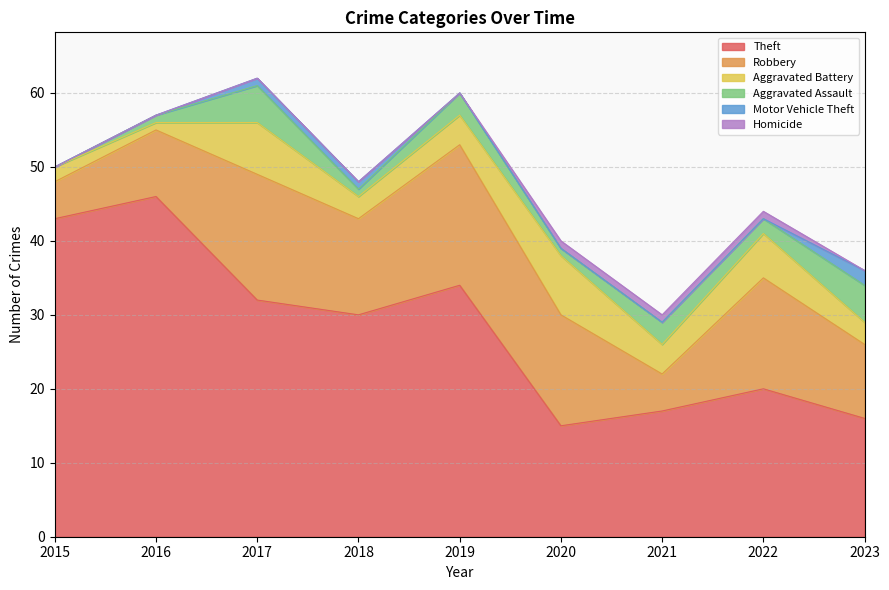

In Aggravated Battery, how many points are higher than both neighbors (excluding endpoints)?

3